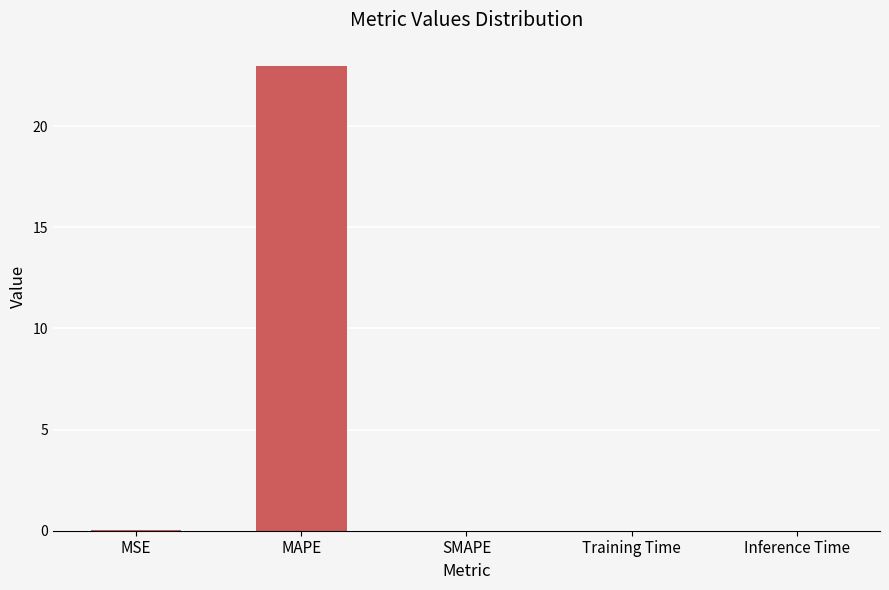

The value at Inference Time is 0.0. True or false?

True